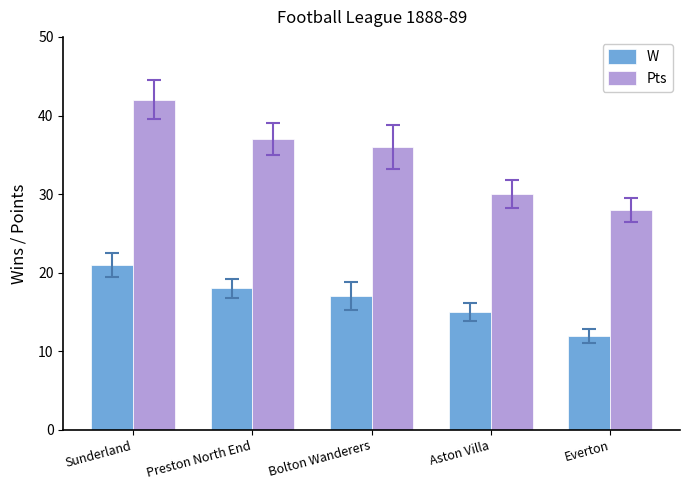

How many values in the W series are below 17?

2